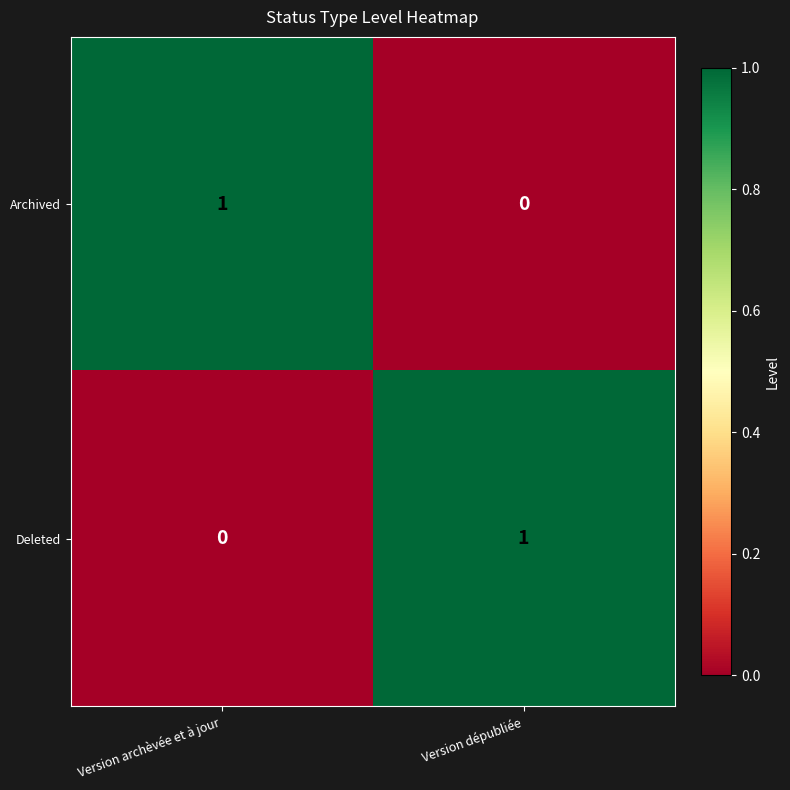

Rank the series at Version dépubliée from highest to lowest value.

Deleted, Archived